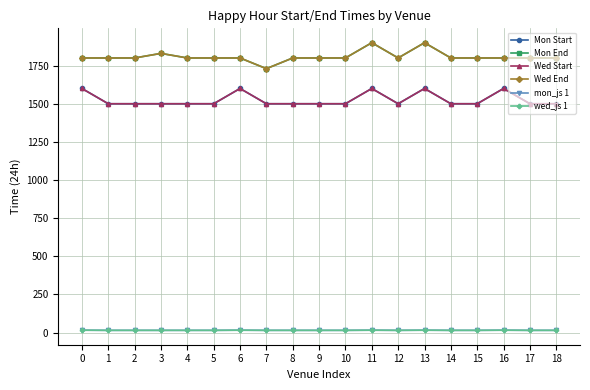

What is the maximum value for Mon Start?

1600